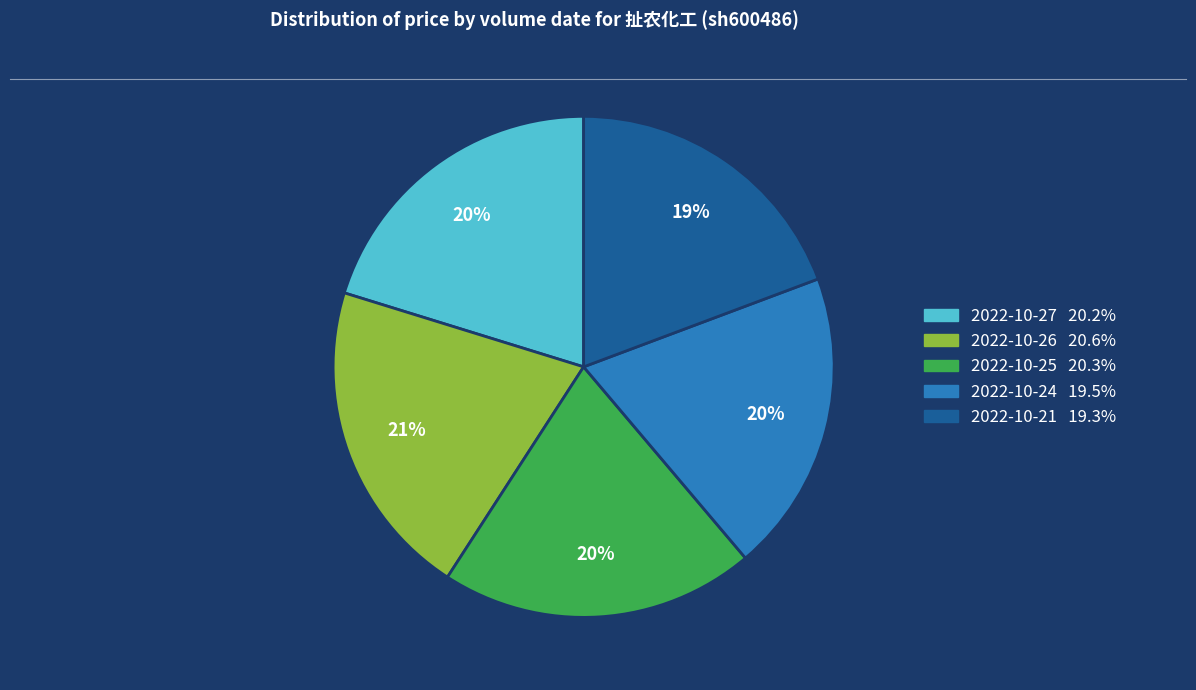

To the nearest percent, what is the average slice percentage?

20%